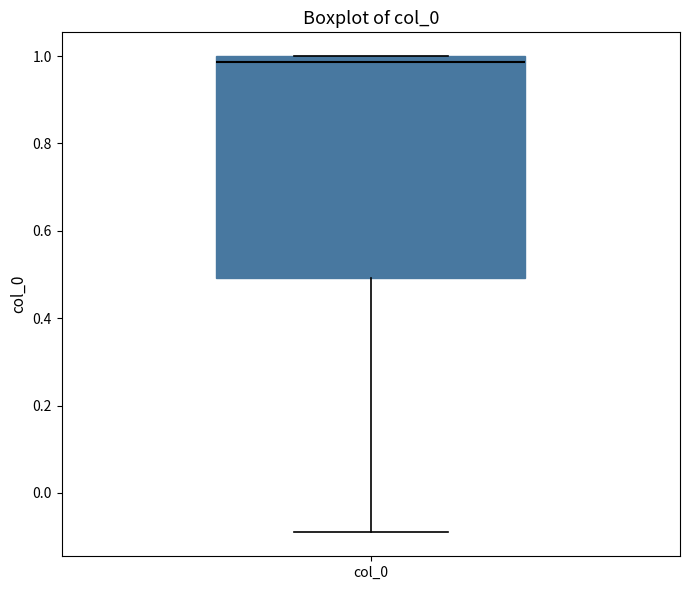

Where is the upper edge of the box for col_0 on the y-axis? The values are not printed on the chart, so give them approximately, as read against the axis.

1.00